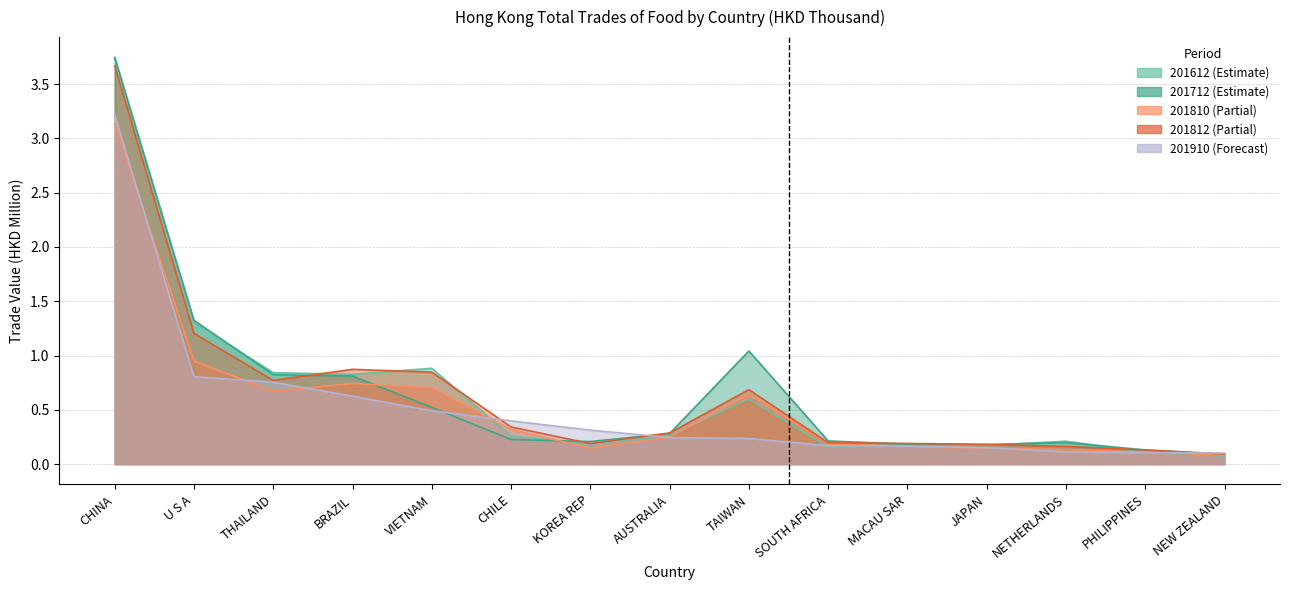

What is the value of the 201612 point at the 7th from the left?

0.2